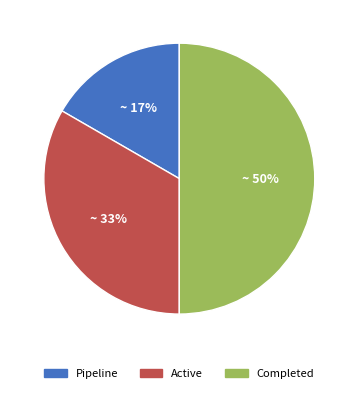

What is the ratio of the value at Completed to the value at Active?

1.5